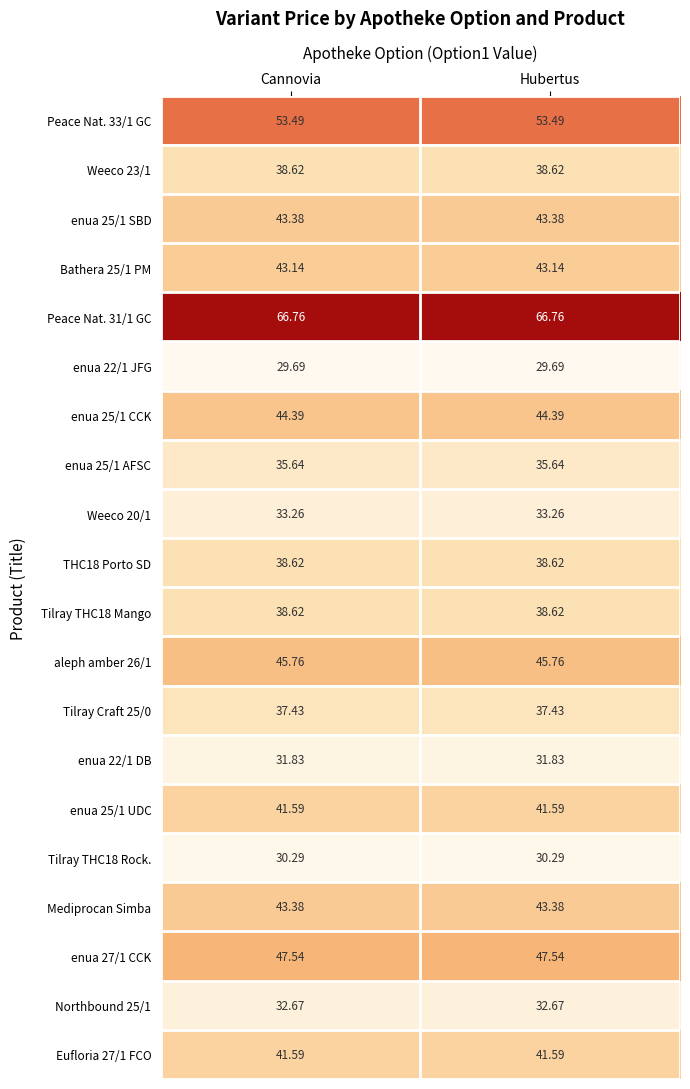

Is the value of Tilray THC18 Mango at Сannovia greater than the value of Peace Nat. 31/1 GC at Hubertus?

No